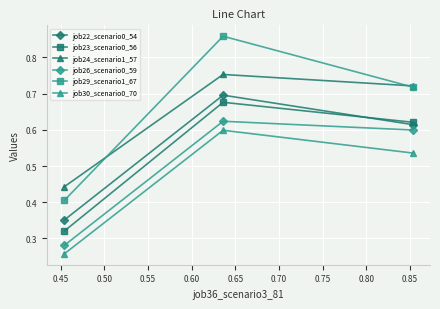

How many lines are shown in the chart?

6